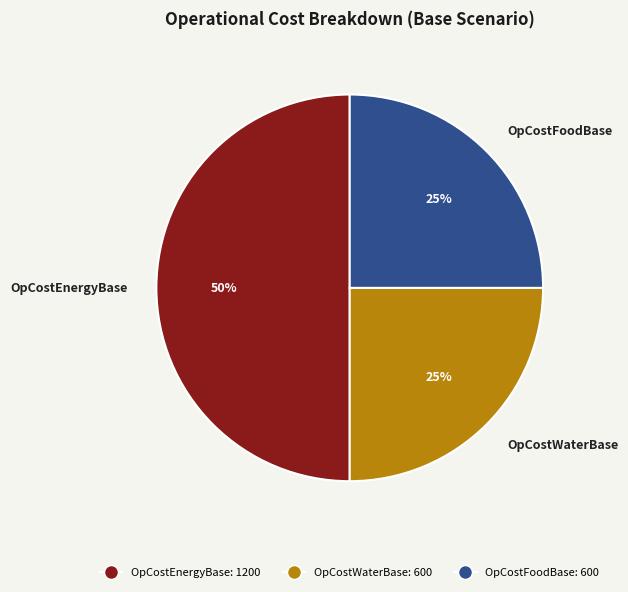

To the nearest percent, what percentage of the pie is OpCostFoodBase?

25%